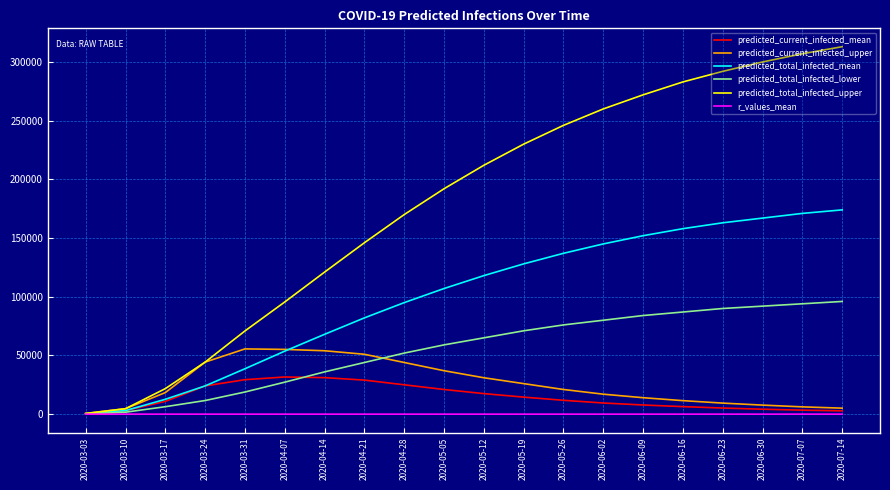

What is the difference between the second highest and minimum values in the predicted_current_infected_mean series?

30721.0